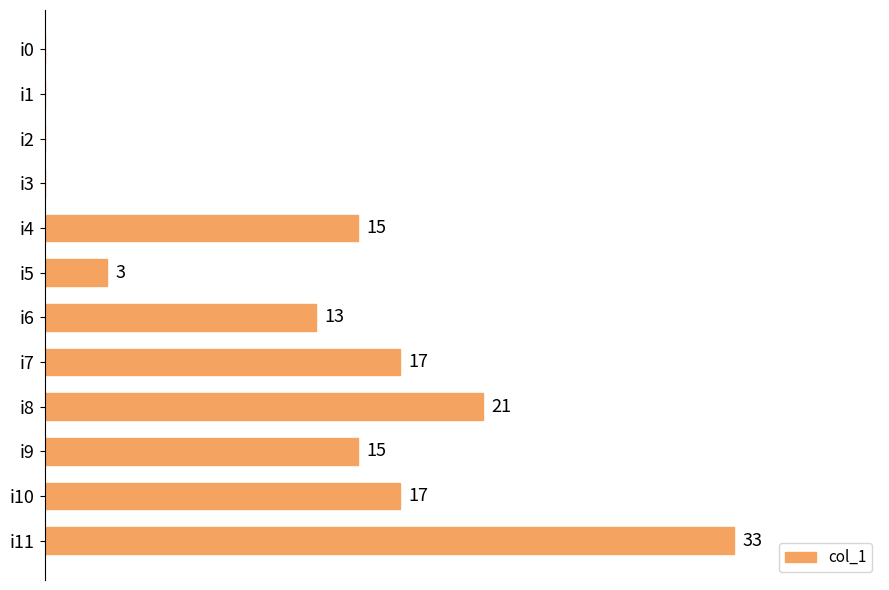

Which category has the highest value across all series?

i11